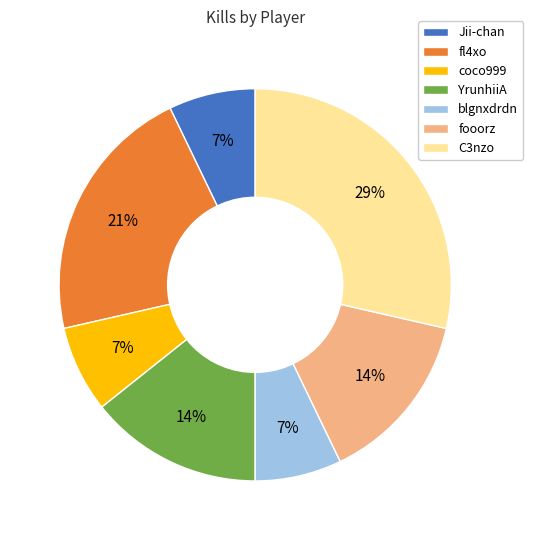

To the nearest percent, what percentage of the pie is C3nzo?

29%